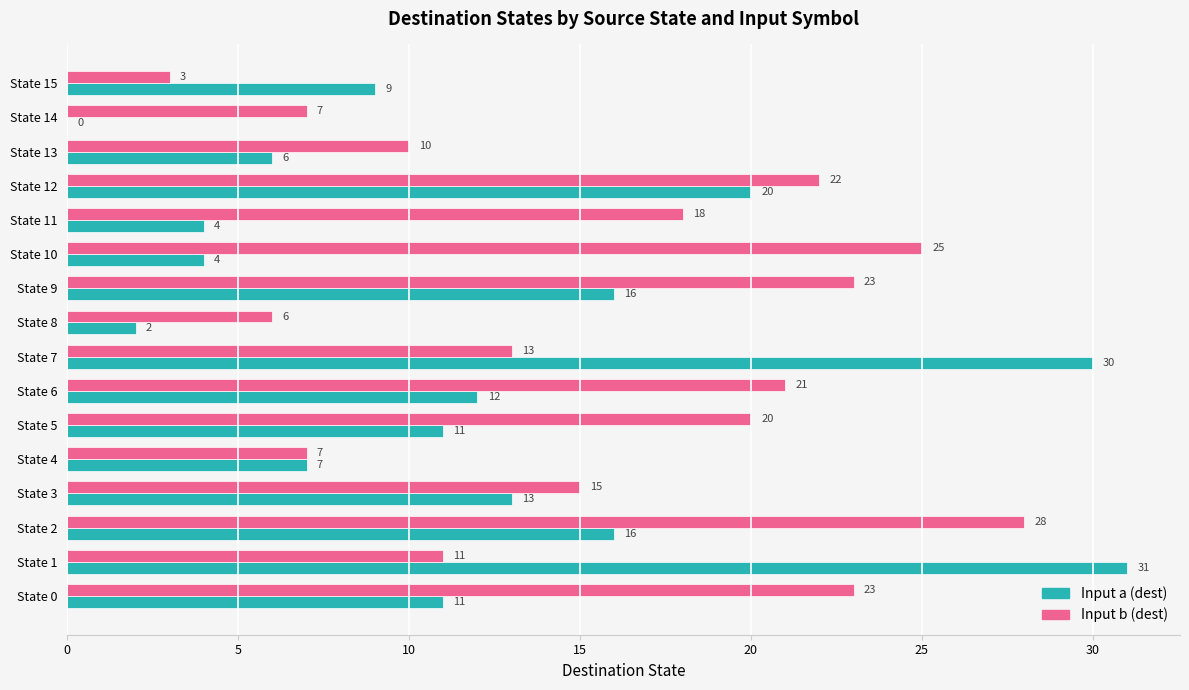

The Input b (dest) series shows 11 at State 2. True or false?

False